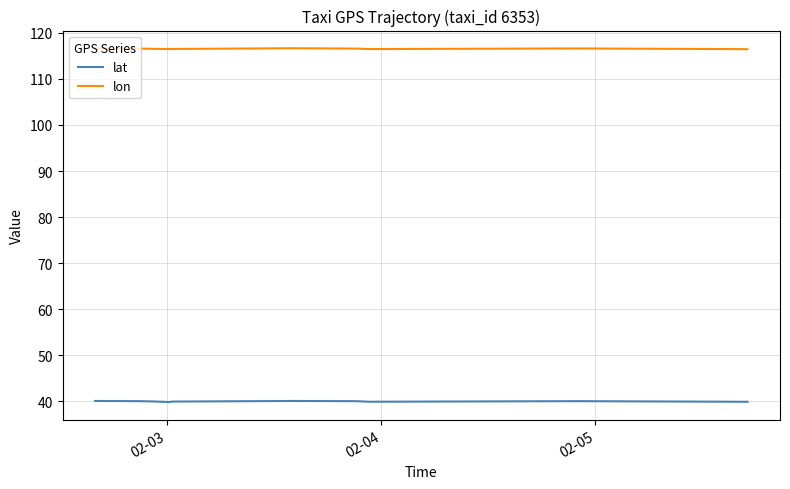

True or false: lon has a value of 116.6 at 02-03.

True